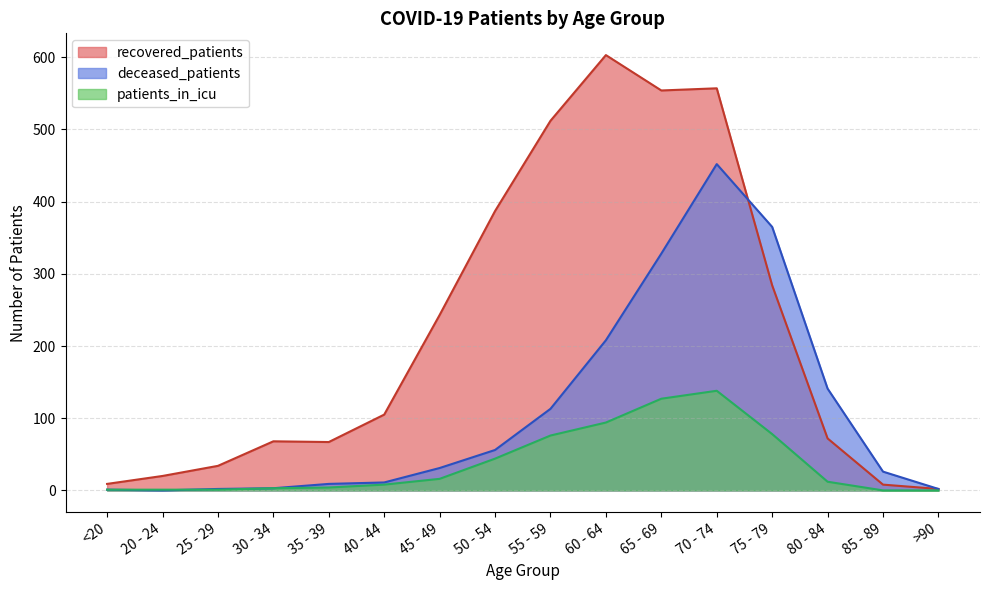

Which series has the widest spread of values?

recovered_patients